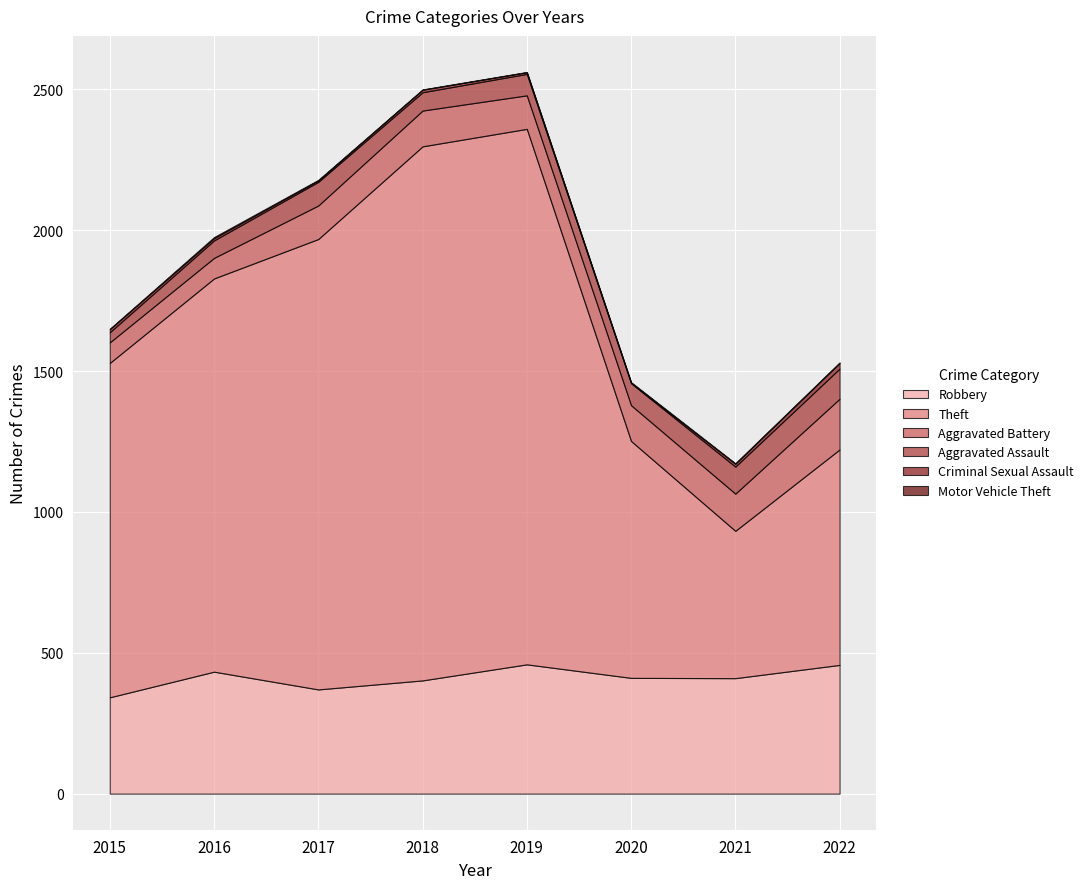

Does the chart display data point markers on the line(s)?

No